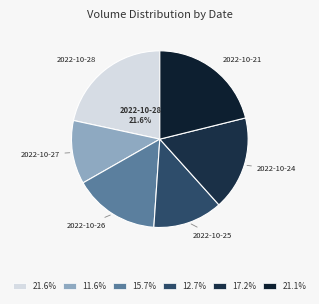

Is there any slice that represents more than half of the pie?

No